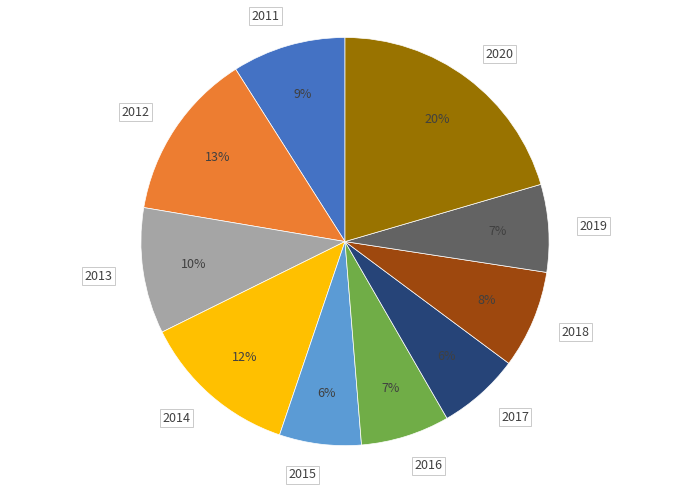

Which category has the biggest portion of the pie?

2020